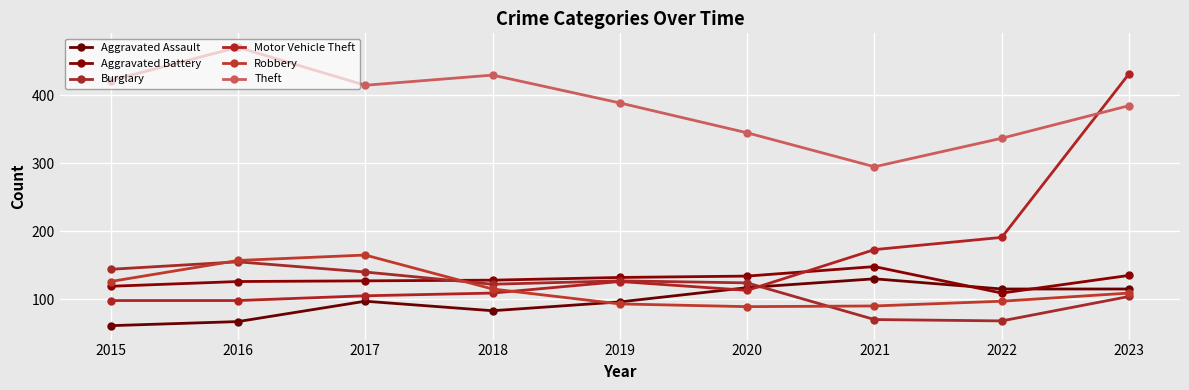

What is the value of the Aggravated Battery point at the 9th from the left?

135